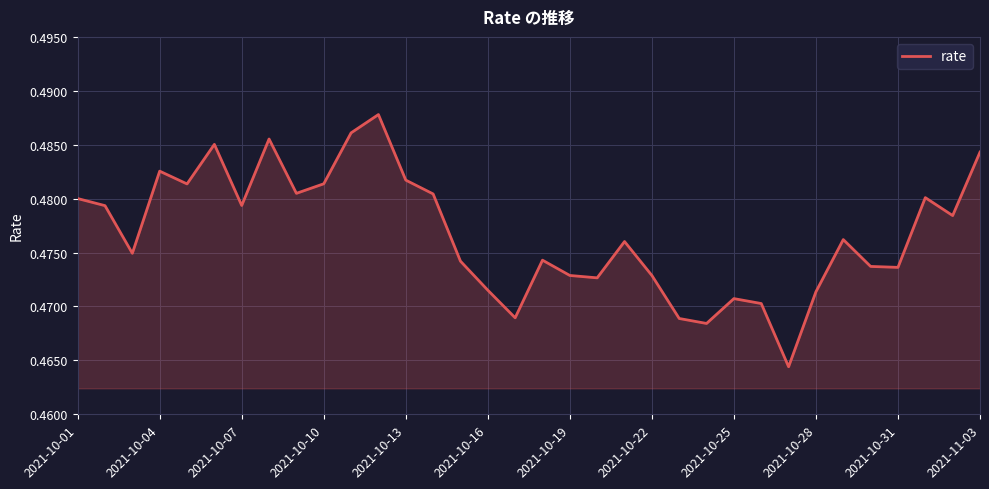

True or false: the data has more than 1 interior local peaks.

True